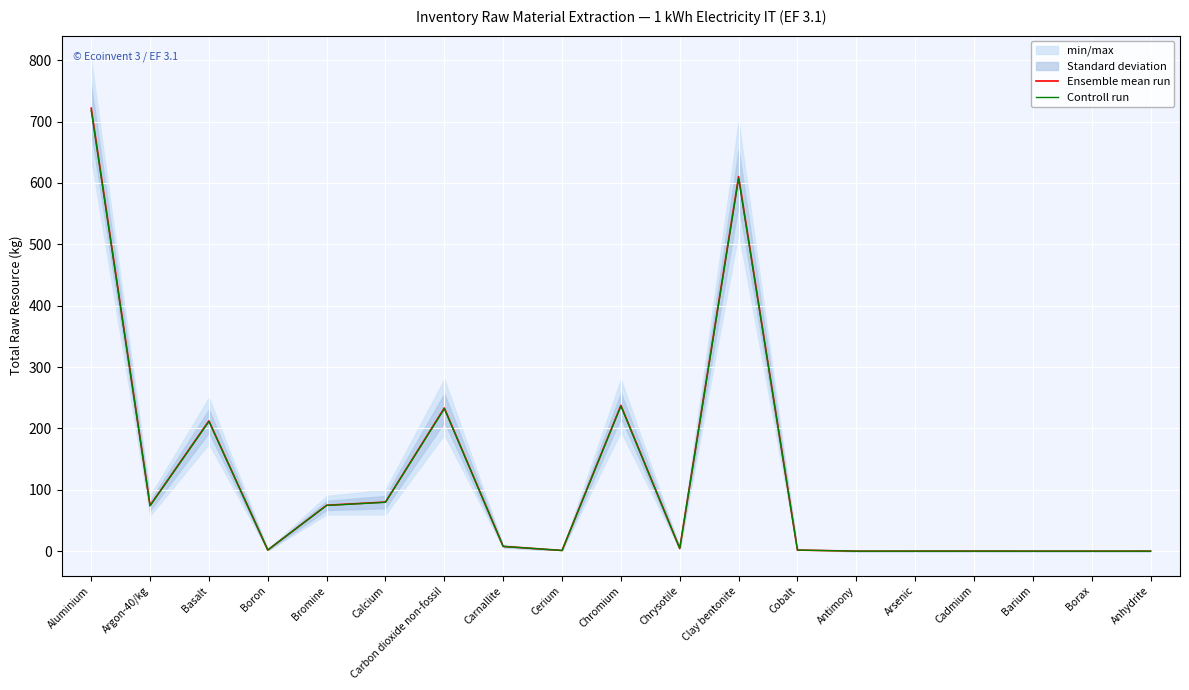

What is the average value of the Controll run series?

118.4